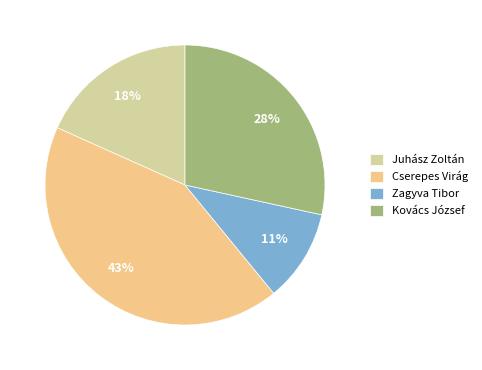

Rank the categories by value from lowest to highest.

Zagyva Tibor, Juhász Zoltán, Kovács József, Cserepes Virág